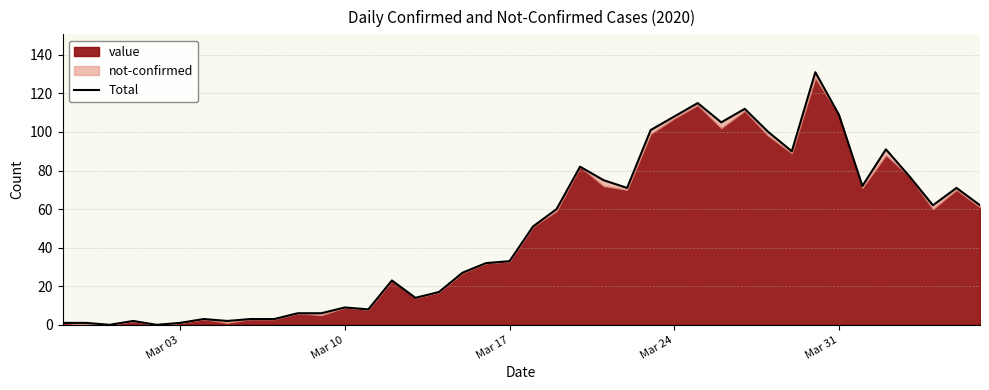

What is the sum of all values?

1936